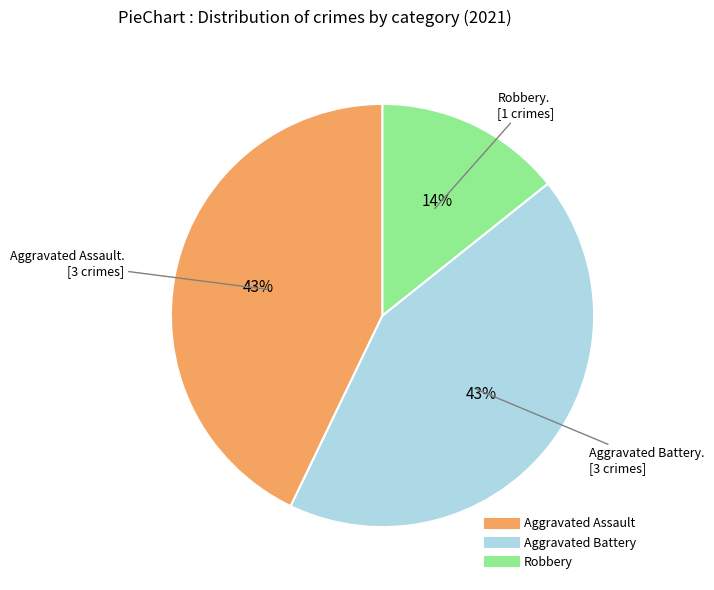

Does Robbery represent more than half of the total?

No